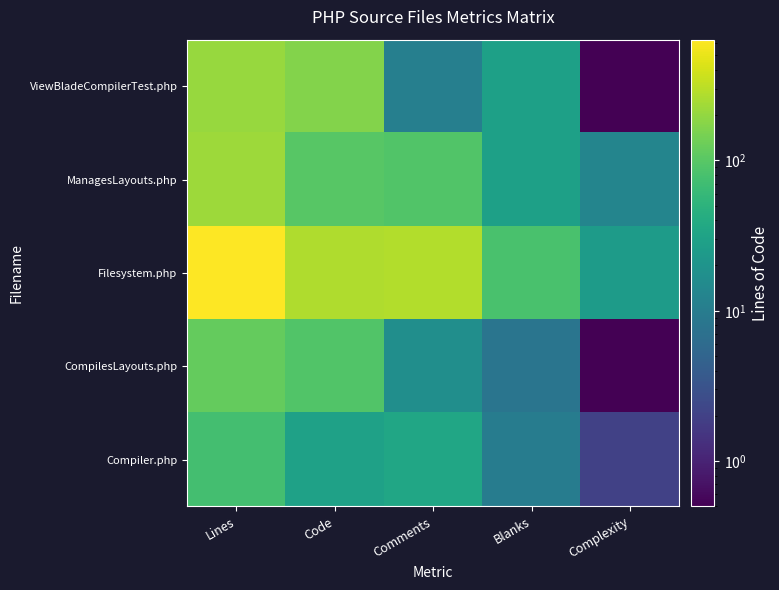

Which series has the largest range (max minus min)?

Filesystem.php